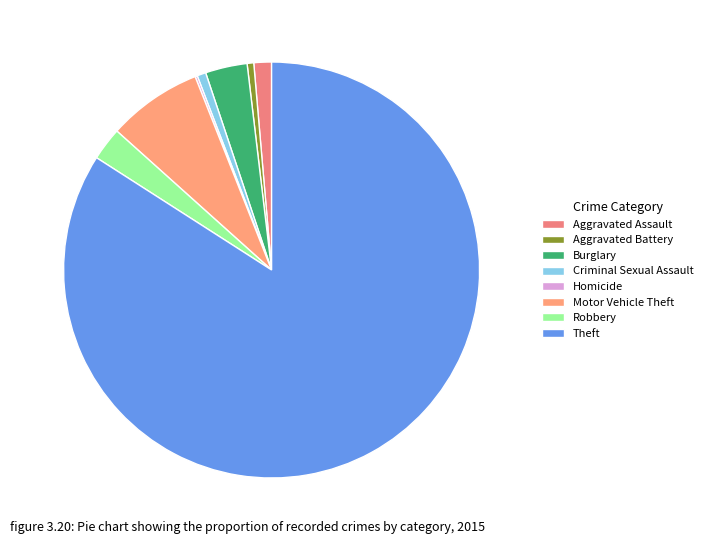

To the nearest percent, what portion does Aggravated Battery represent?

1%